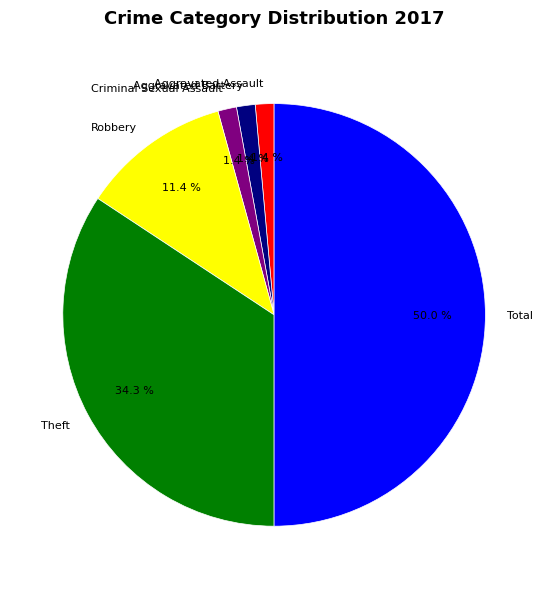

To the nearest percent, what is the difference between the Theft and Robbery slice percentages?

23%